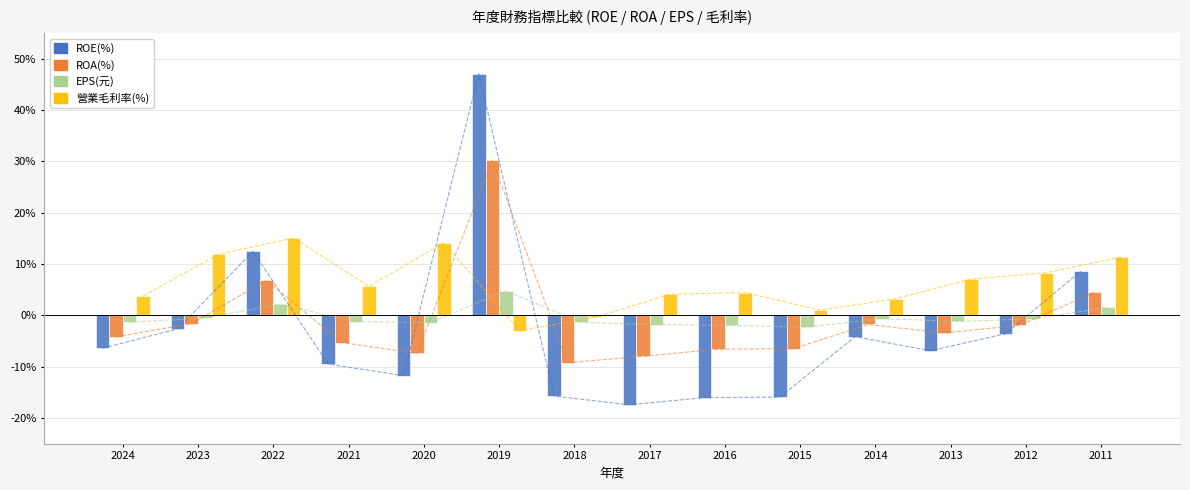

Is it true that 營業毛利率(%) equals 2.1 at 2014?

False